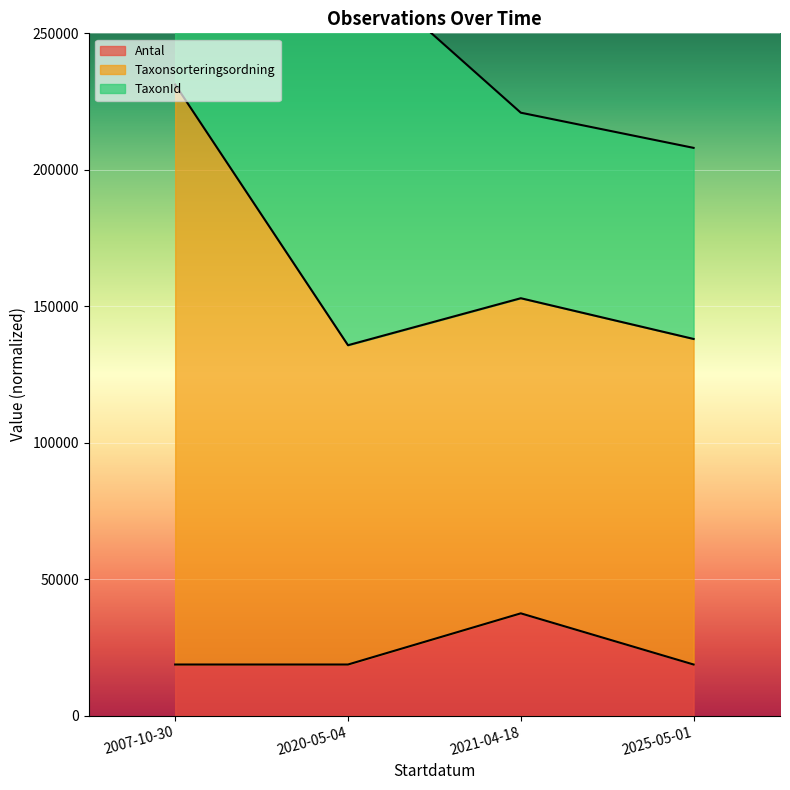

The value of Taxonsorteringsordning at 2021-04-18 is 56855.6. True or false?

False